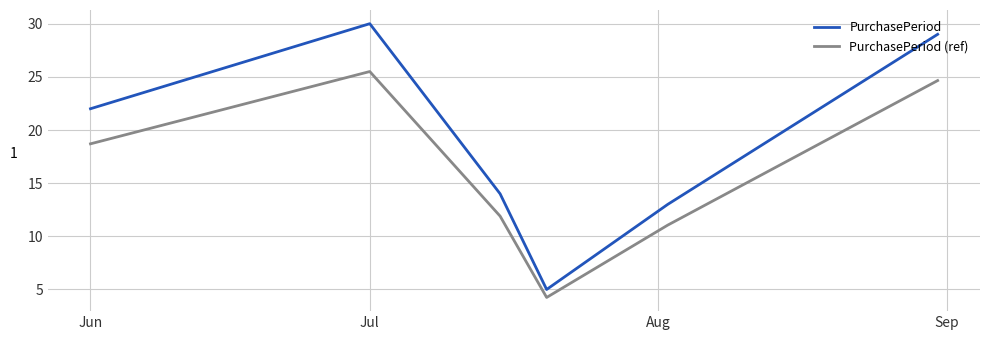

What is the maximum value for PurchasePeriod (ref)?

25.5